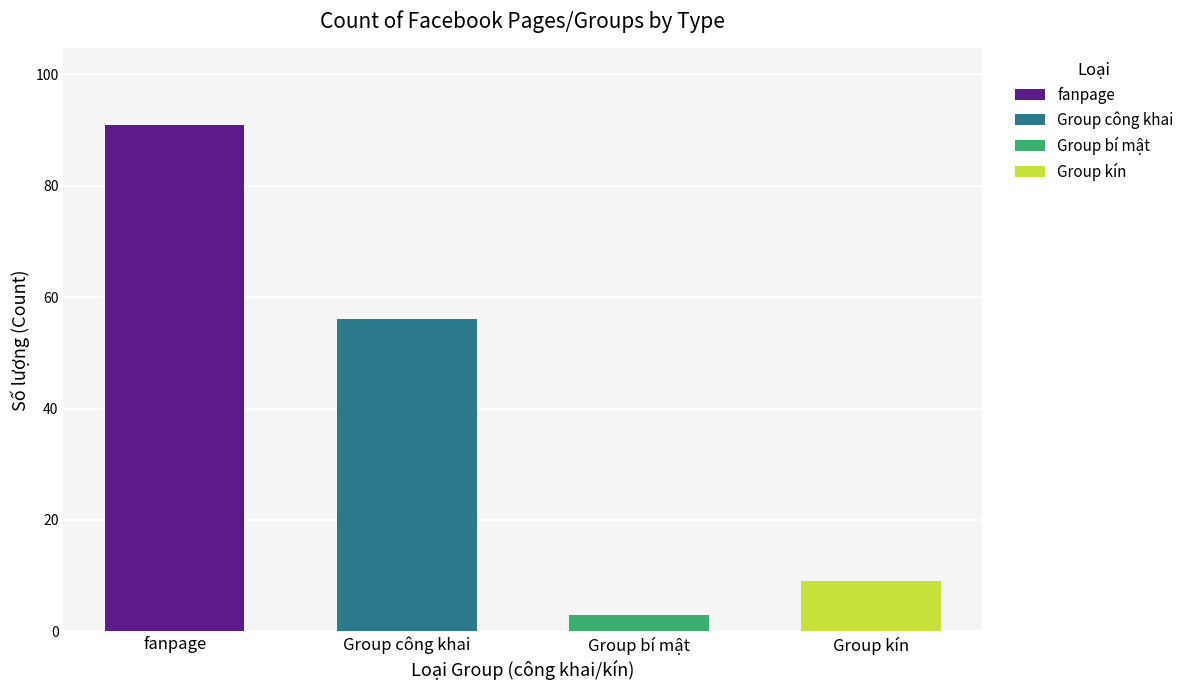

What is the minimum value shown in the chart?

3